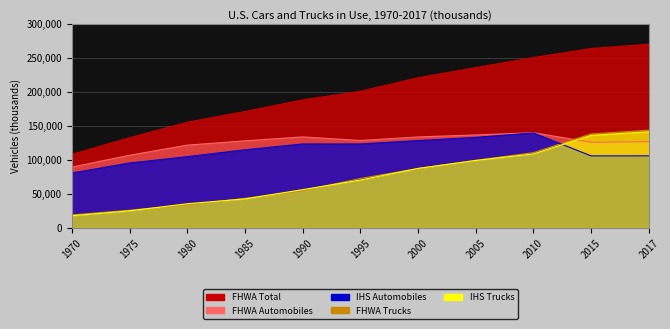

At which label does FHWA Trucks reach its peak?

2017